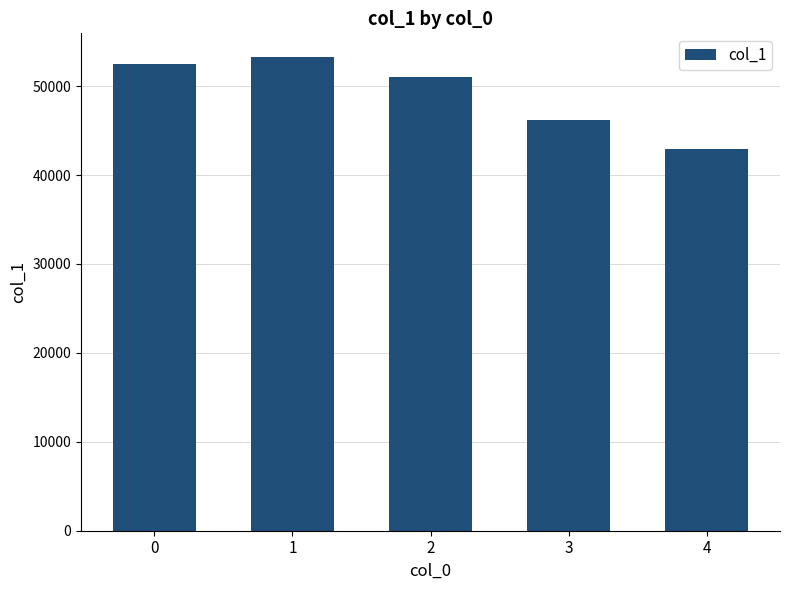

Is it true that the value at 2 is 90278?

False